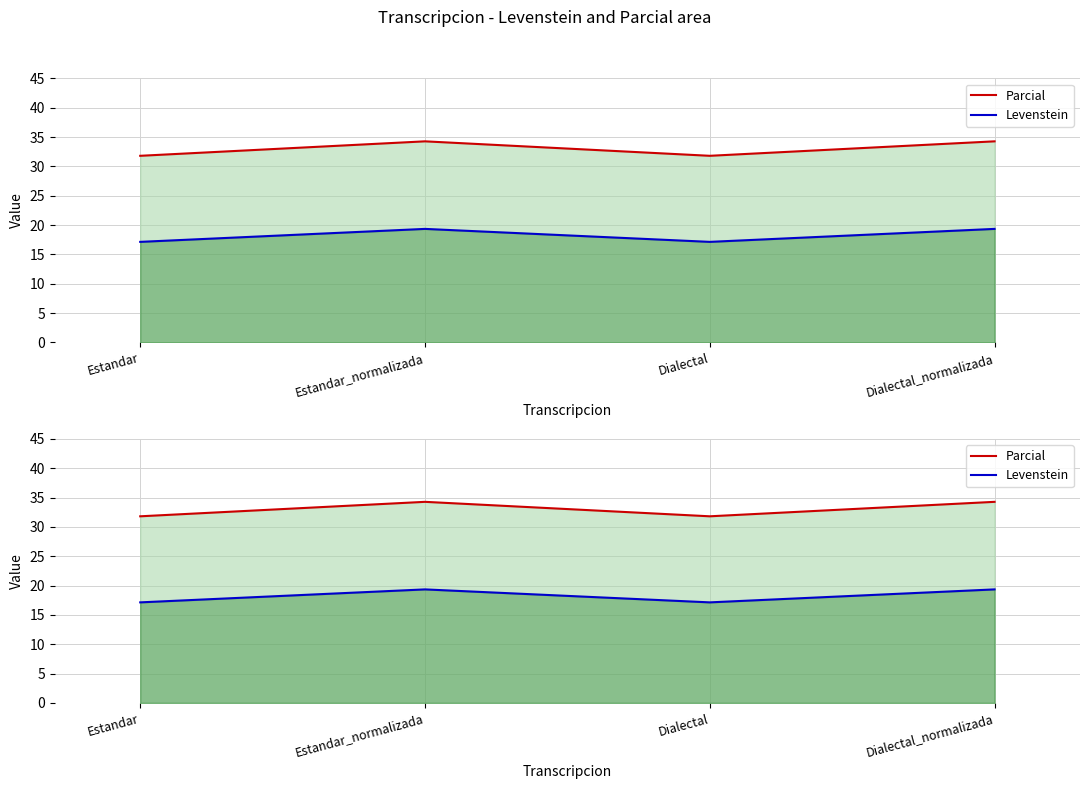

True or false: Levenstein and Parcial cross at least once.

False